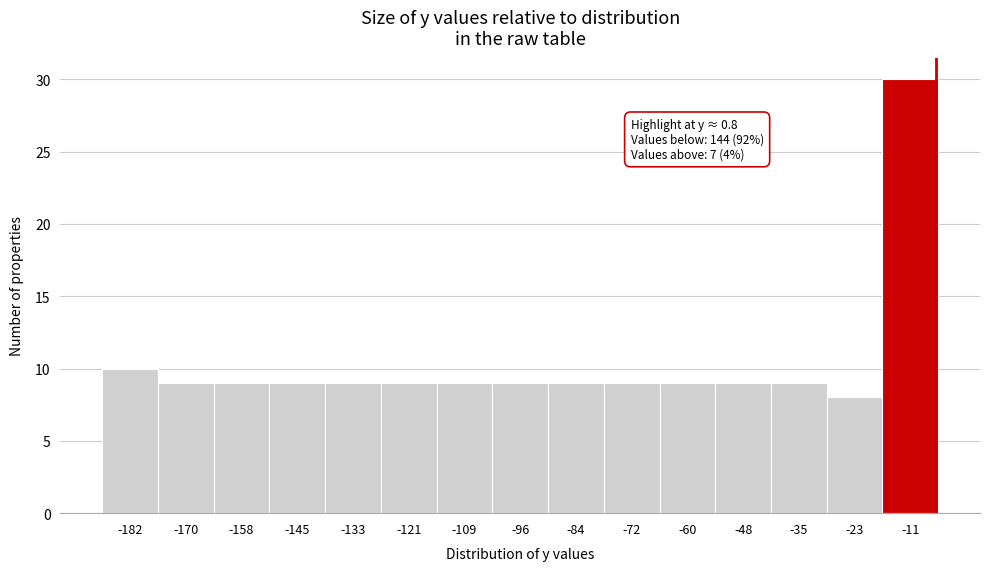

Reading left to right, what are all the values shown in this chart?

10	9	9	9	9	9	9	9	9	9	9	9	9	8	30